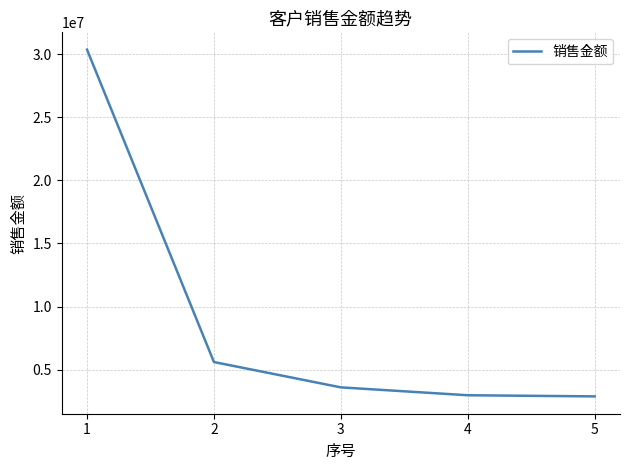

What is the smallest value displayed?

2880000.0